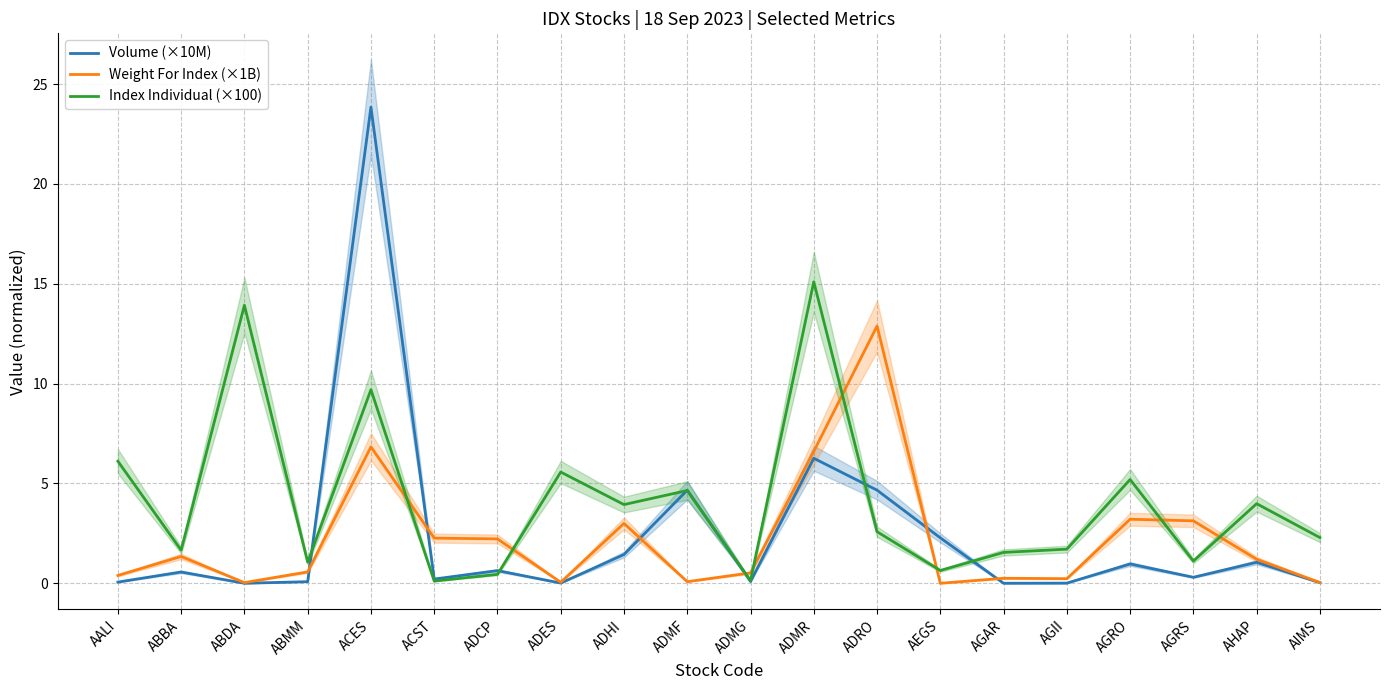

Between ACST and ADES, which is larger?

ACST